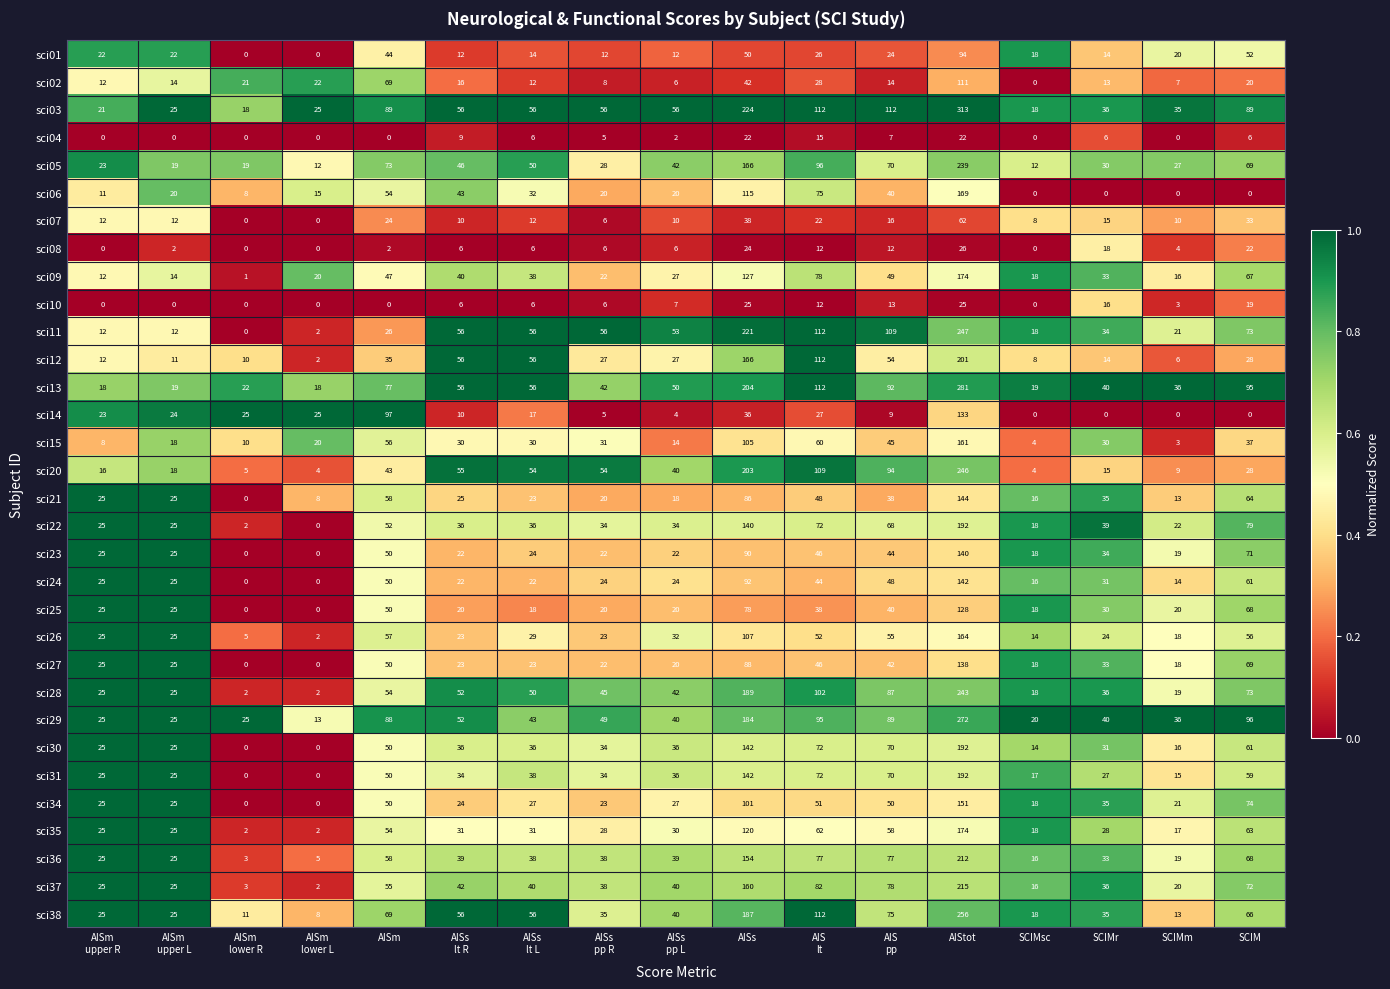

What value does the sci14 series have at AISs, to the nearest 5?

35